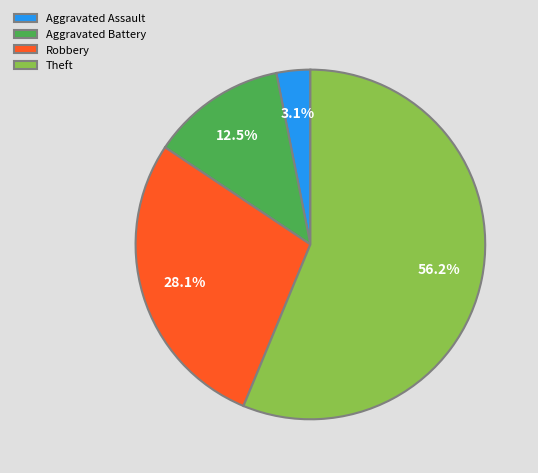

Rank the categories by value from lowest to highest.

Aggravated Assault, Aggravated Battery, Robbery, Theft